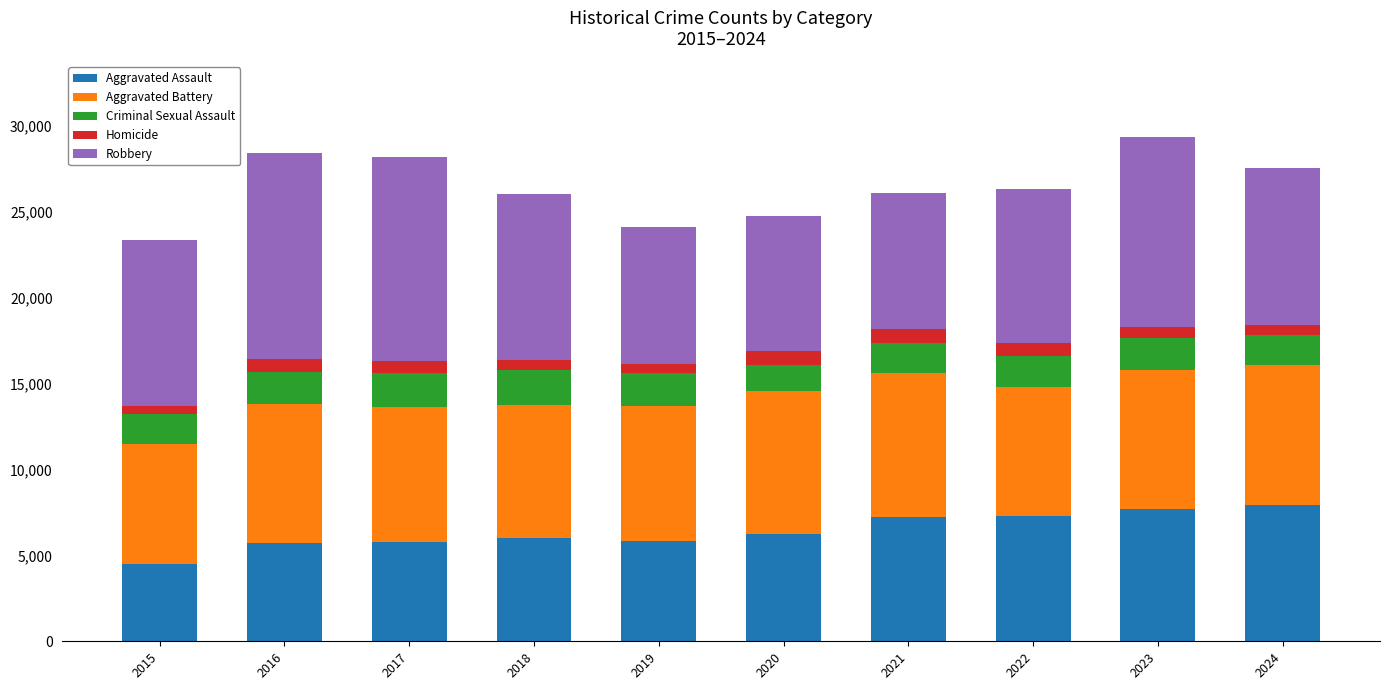

The Aggravated Assault series shows 7712 at 2023. True or false?

True